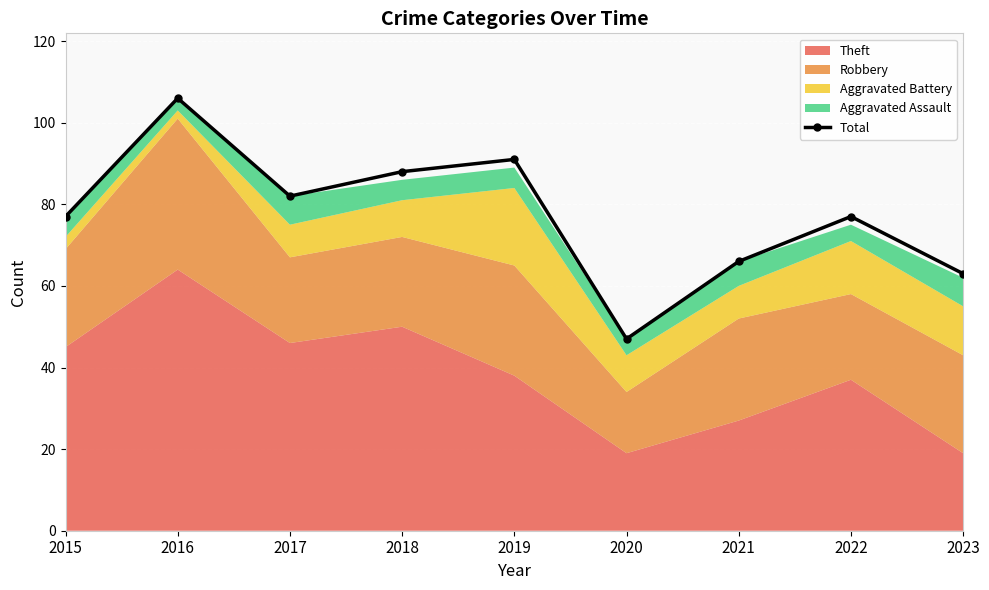

The Total series shows 63 at 2023. True or false?

True